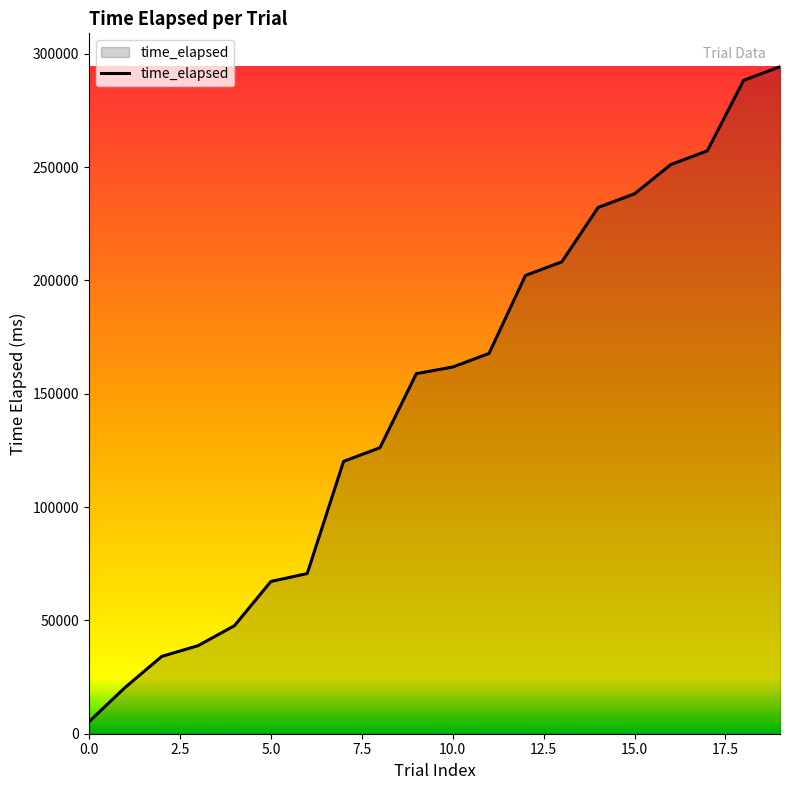

What is the greatest value displayed?

294334